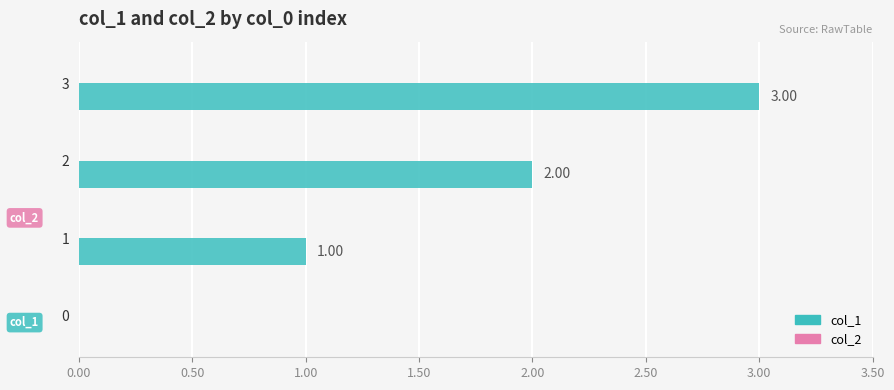

Approximately how many times larger is the value at 1 compared to 2?

0.5